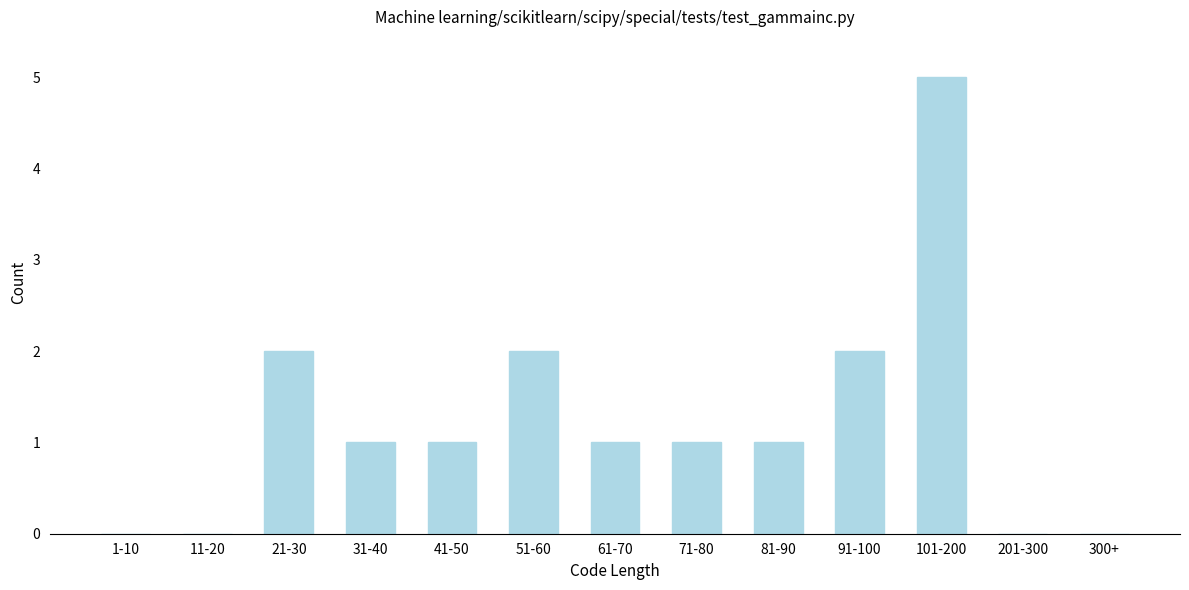

What is the sum of all values?

16